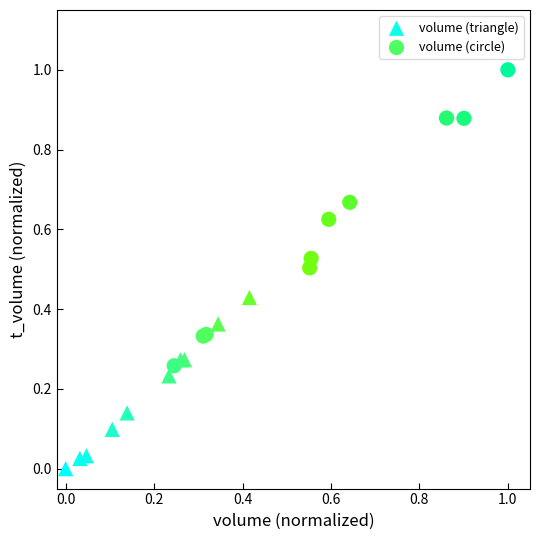

Which series contains the lowest Y value?

volume (triangle)